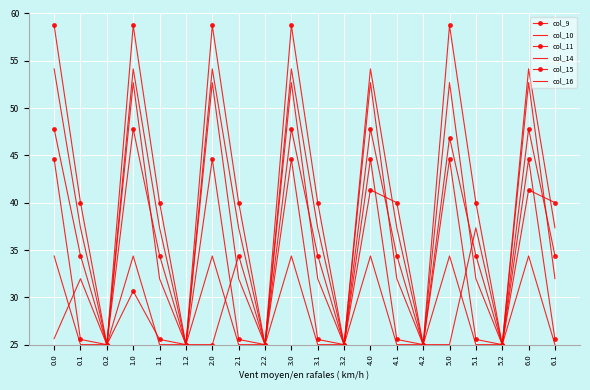

How many distinct data groups are displayed?

6